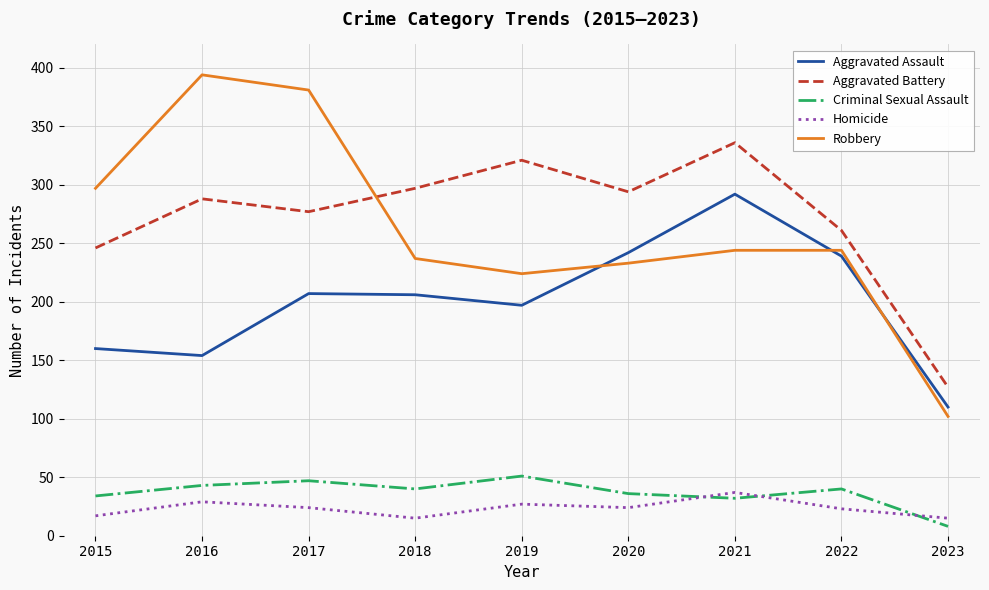

True or false: Homicide has a value of 37 at 2021.

True